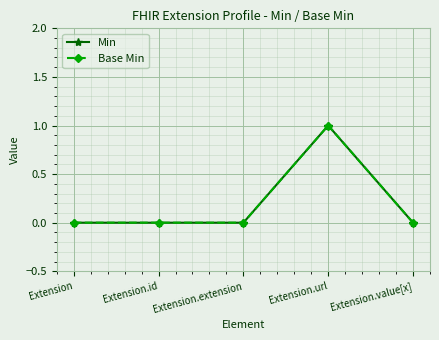

Does the chart have visible grid lines?

Yes